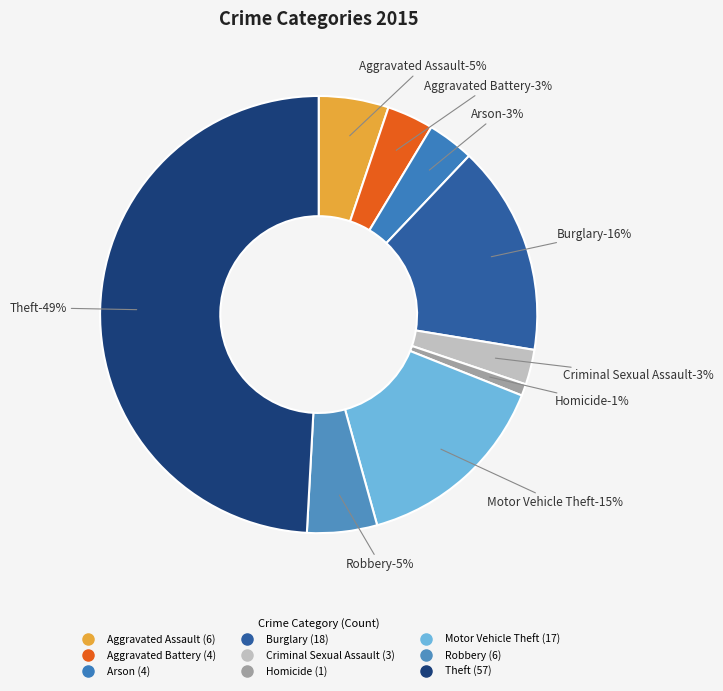

To the nearest percent, what is the difference between the Criminal Sexual Assault and Robbery slice percentages?

3%